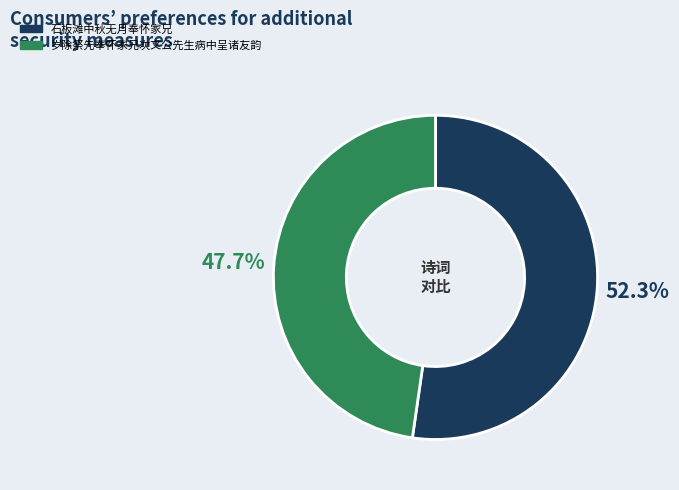

Rank the categories by value from highest to lowest.

石板滩中秋无月奉怀家兄, 岁除祭先奉怀家兄次文公先生病中呈诸友韵